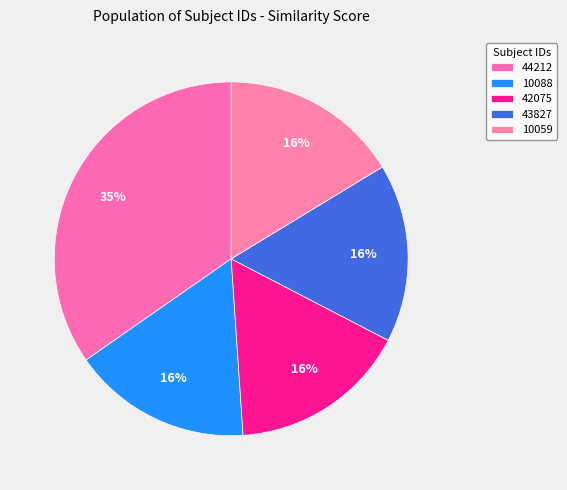

Does 43827 represent more than half of the total?

No